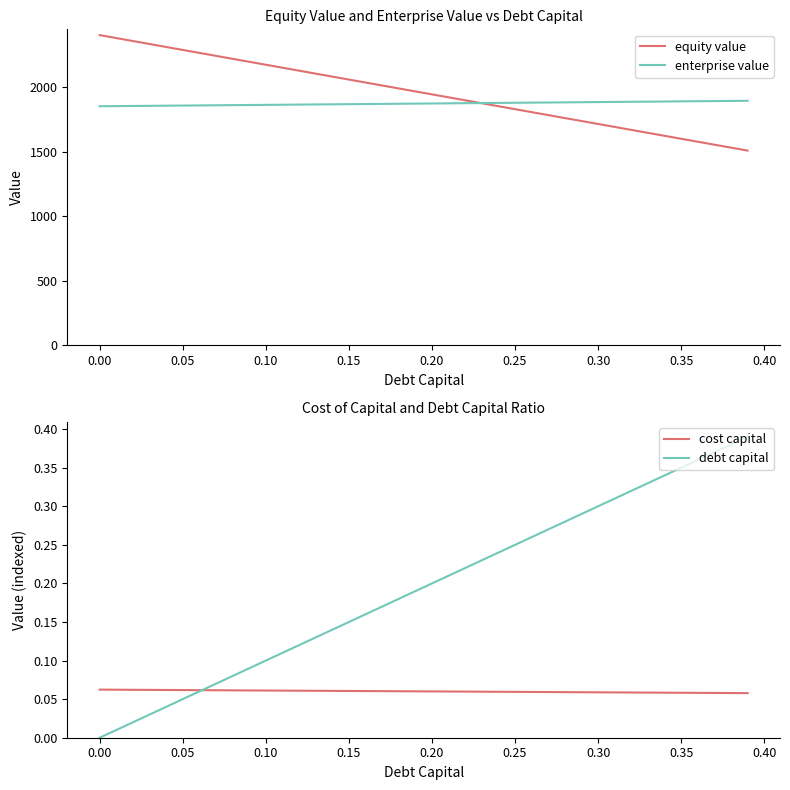

What is the minimum value for enterprise value?

1851.0